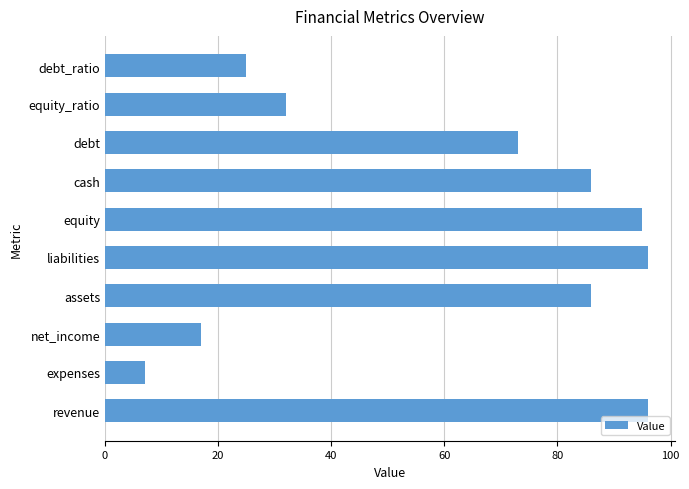

Reading bottom to top, what are all the values shown in this chart?

revenue=96	expenses=7	net_income=17	assets=86	liabilities=96	equity=95	cash=86	debt=73	equity_ratio=32	debt_ratio=25